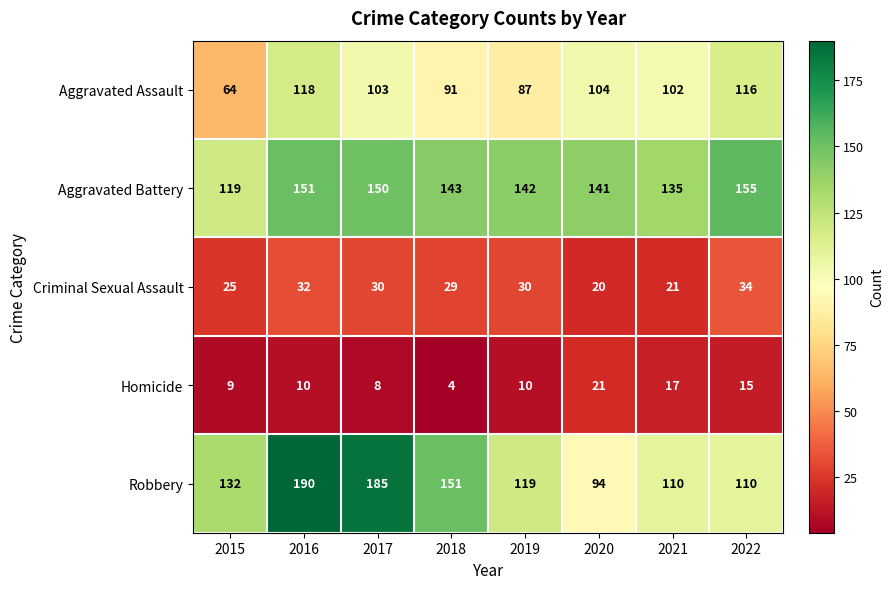

At which category is the sum across all series the highest?

2016